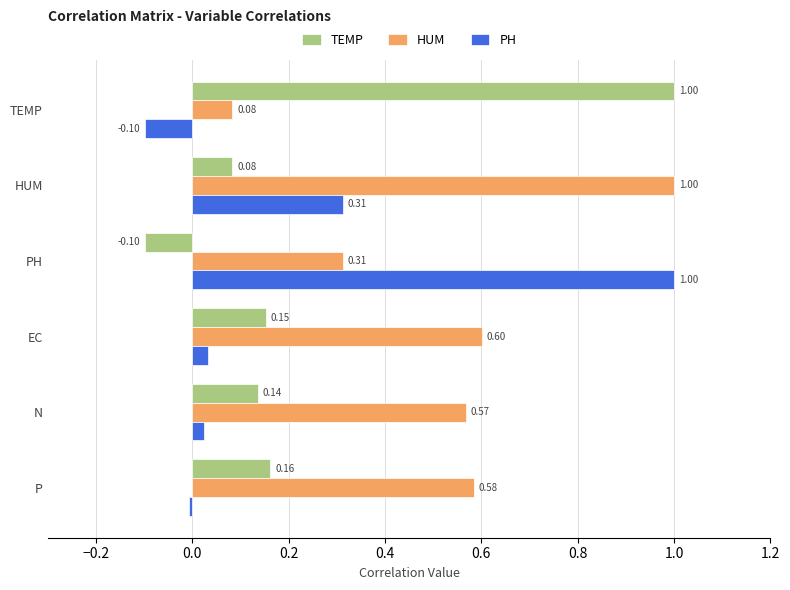

What is the difference between the highest and lowest values at TEMP?

1.1